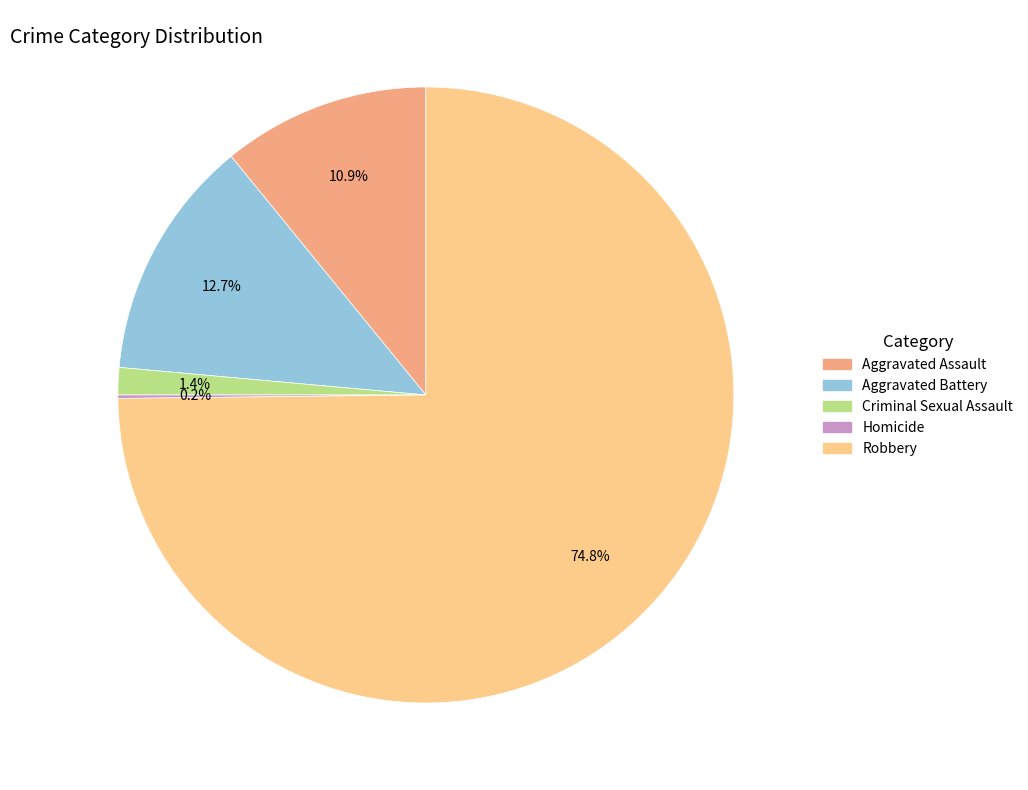

Which has a higher value, Aggravated Battery or Criminal Sexual Assault?

Aggravated Battery